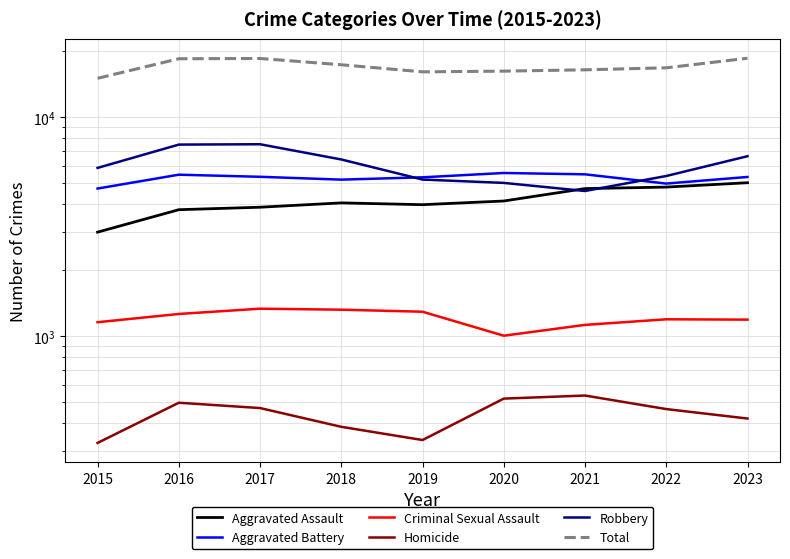

Reading right to left, extract all data points from this chart.

Aggravated Assault: 2023=5019	2022=4794	2021=4719	2020=4141	2019=3984	2018=4060	2017=3879	2016=3779	2015=2984
Aggravated Battery: 2023=5333	2022=4974	2021=5483	2020=5561	2019=5313	2018=5185	2017=5342	2016=5462	2015=4721
Criminal Sexual Assault: 2023=1189	2022=1193	2021=1125	2020=1004	2019=1292	2018=1320	2017=1334	2016=1262	2015=1157
Homicide: 2023=420	2022=464	2021=535	2020=518	2019=335	2018=385	2017=469	2016=496	2015=325
Robbery: 2023=6634	2022=5387	2021=4601	2020=5010	2019=5189	2018=6410	2017=7524	2016=7496	2015=5866
Total: 2023=18595	2022=16812	2021=16463	2020=16234	2019=16113	2018=17360	2017=18548	2016=18495	2015=15053